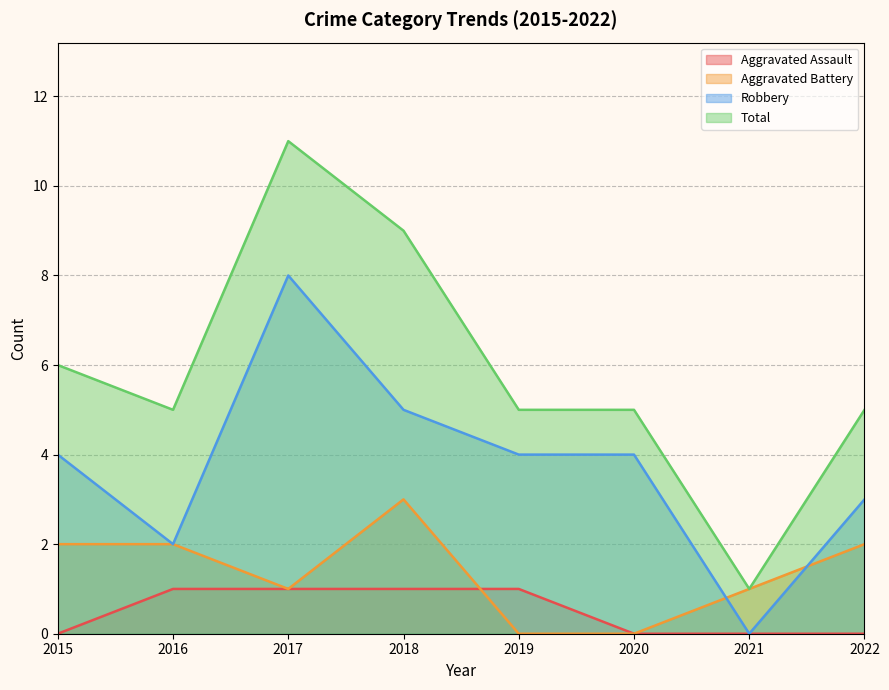

Is it true that Robbery equals 5 at 2022?

False